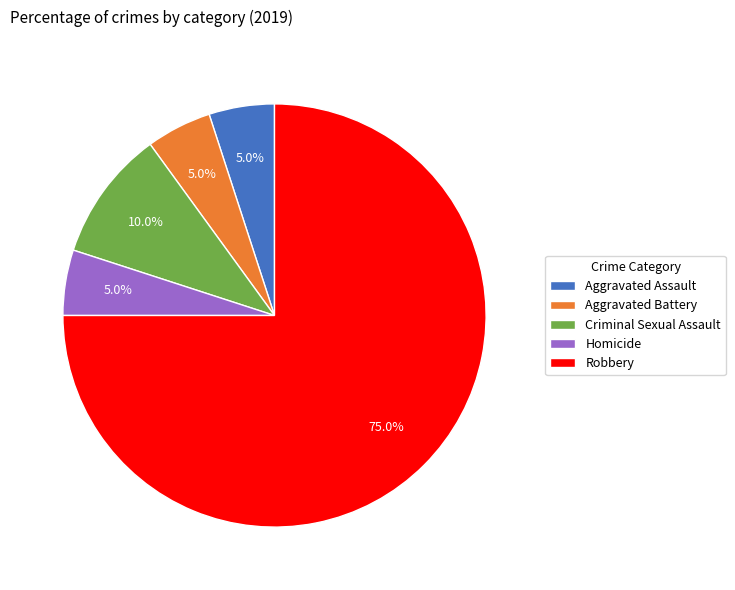

Which category has the biggest portion of the pie?

Robbery